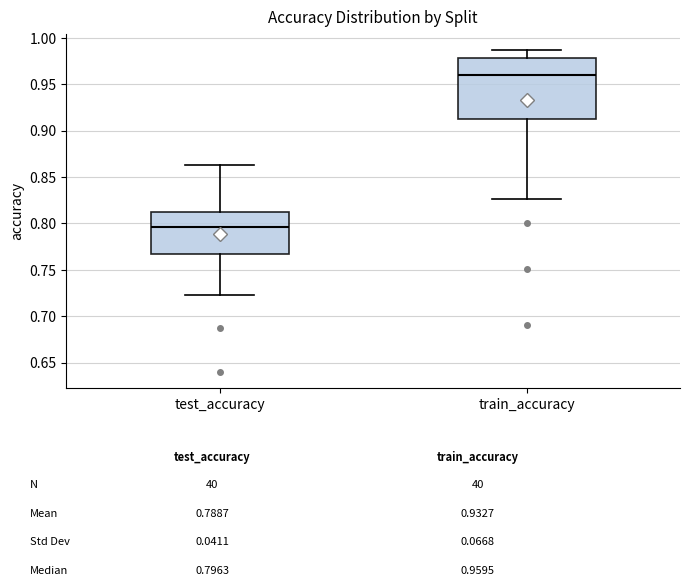

Where does the median line of the box for train_accuracy sit on the y-axis? The values are not printed on the chart, so give them approximately, as read against the axis.

0.960